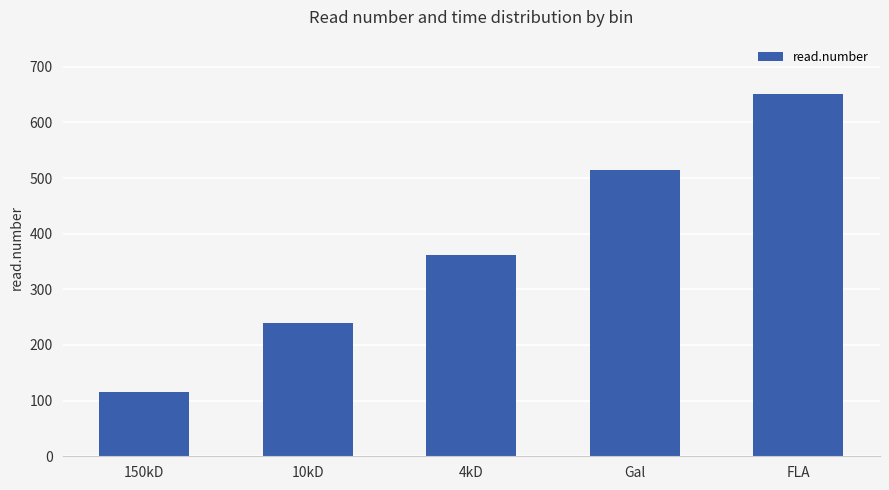

Where is the data nearest to the value 383?

4kD